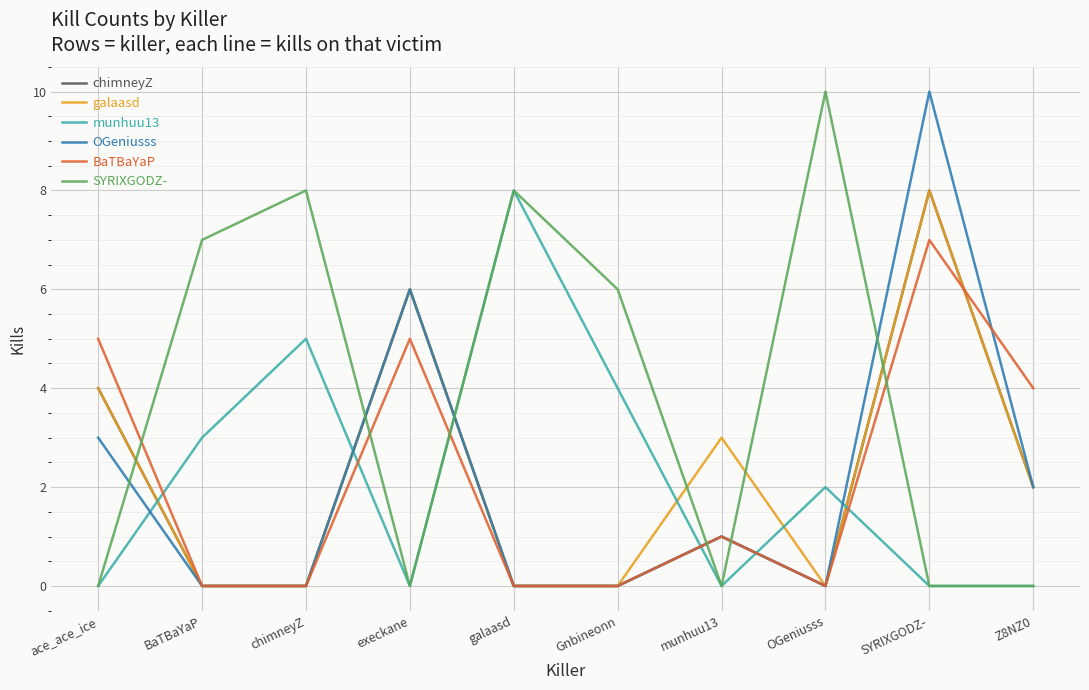

What position from the left is chimneyZ?

3